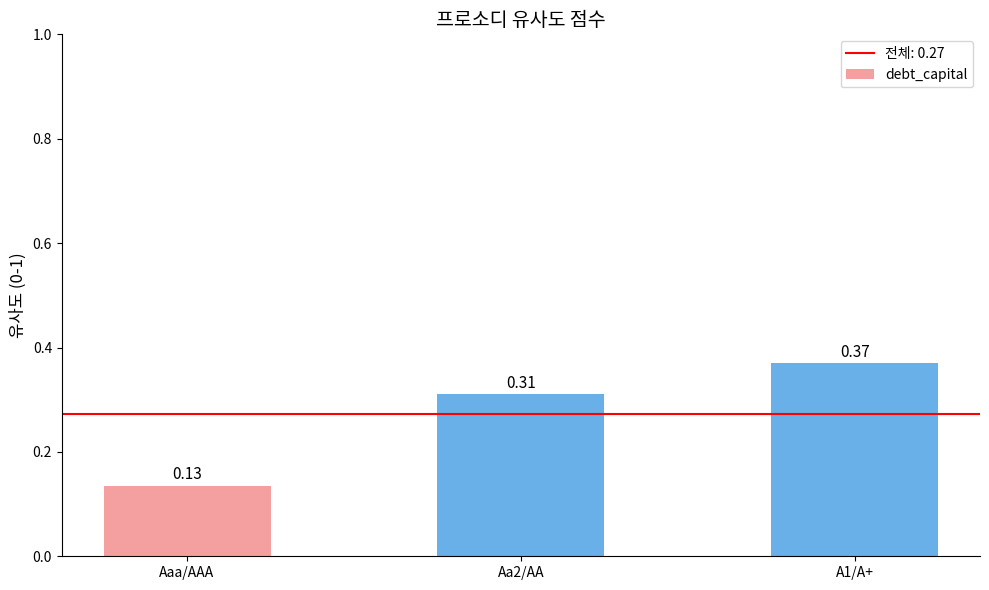

Which has a higher value, A1/A+ or Aaa/AAA?

A1/A+